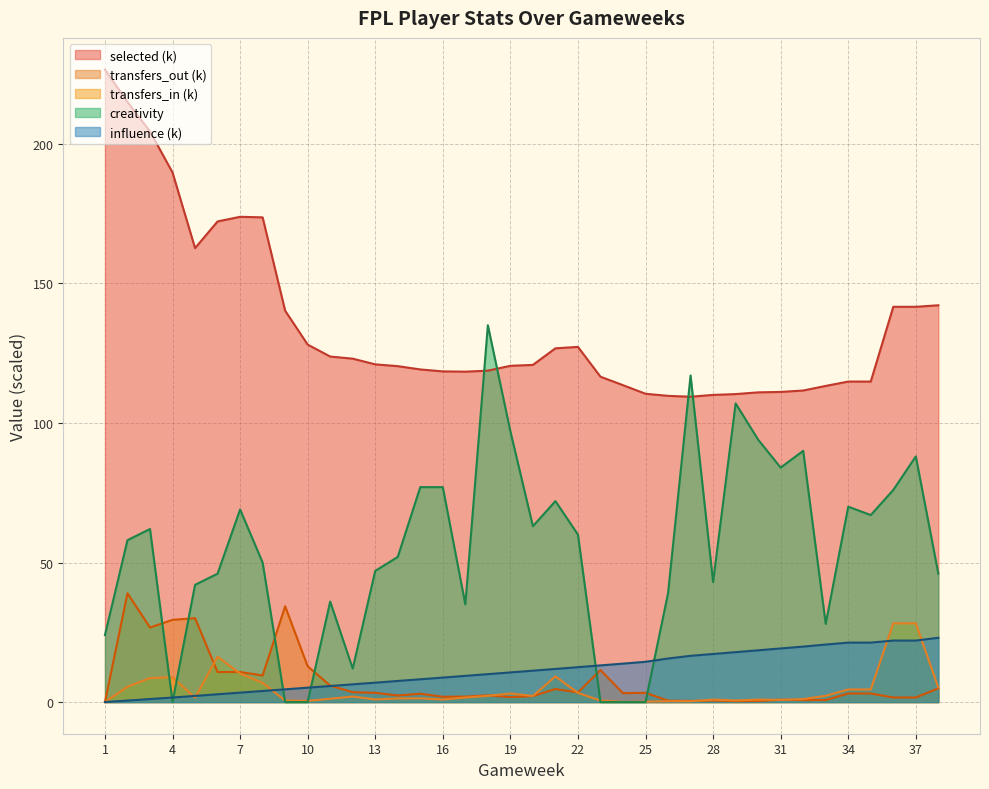

How many times do selected and creativity cross each other?

4